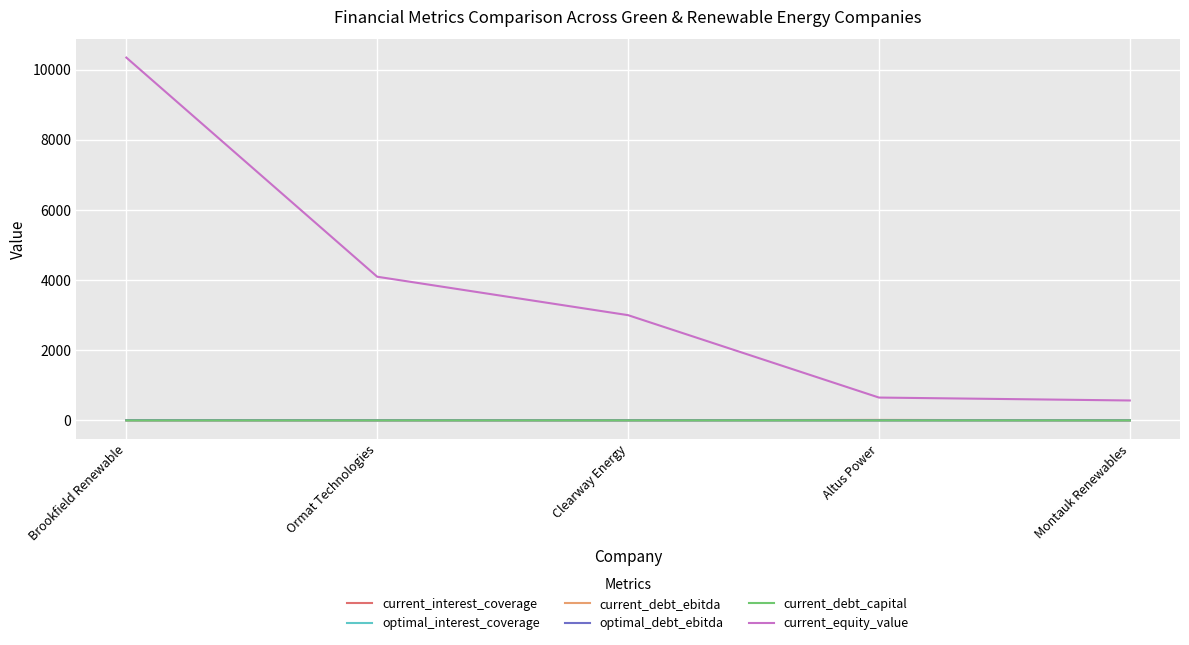

True or false: current_equity_value and current_debt_ebitda intersect in this chart.

False